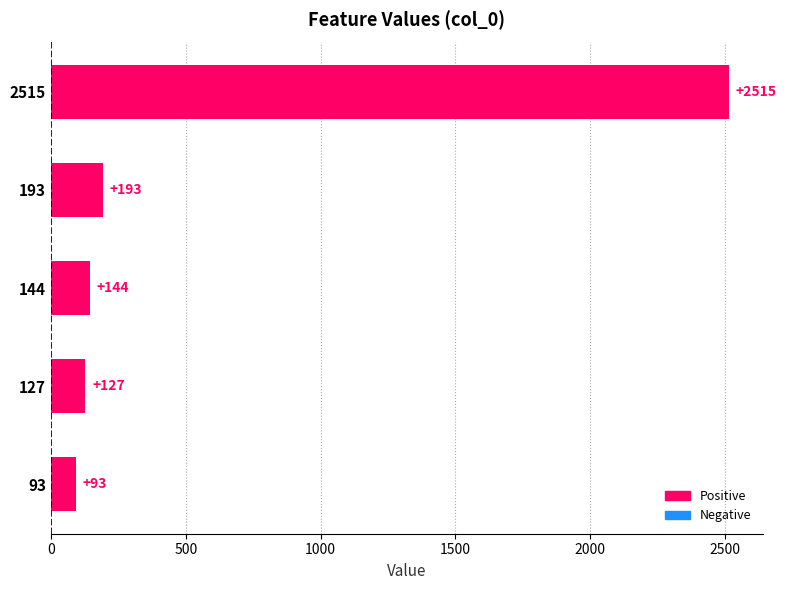

At which label is the value closest to 1304?

193